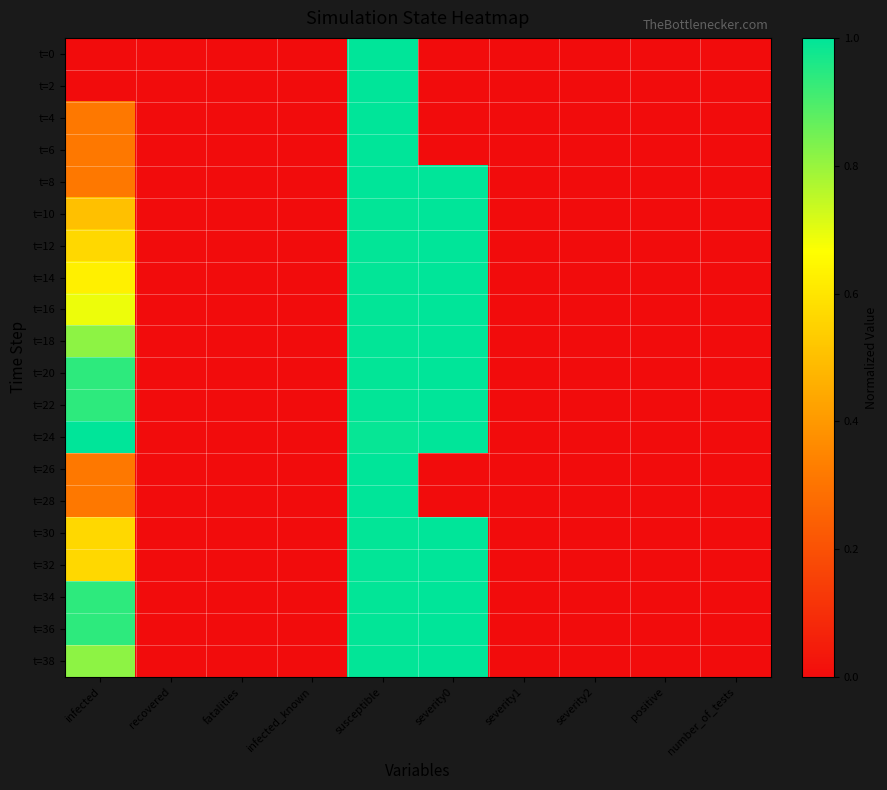

Reading left to right, list all the values displayed in this chart.

t=0: infected=0.0	recovered=0.0	fatalities=0.0	infected_known=0.0	susceptible=1.0	severity0=0.0	severity1=0.0	severity2=0.0	positive=0.0	number_of_tests=0.0
t=2: infected=0.0	recovered=0.0	fatalities=0.0	infected_known=0.0	susceptible=1.0	severity0=0.0	severity1=0.0	severity2=0.0	positive=0.0	number_of_tests=0.0
t=4: infected=0.3	recovered=0.0	fatalities=0.0	infected_known=0.0	susceptible=1.0	severity0=0.0	severity1=0.0	severity2=0.0	positive=0.0	number_of_tests=0.0
t=6: infected=0.3	recovered=0.0	fatalities=0.0	infected_known=0.0	susceptible=1.0	severity0=0.0	severity1=0.0	severity2=0.0	positive=0.0	number_of_tests=0.0
t=8: infected=0.3	recovered=0.0	fatalities=0.0	infected_known=0.0	susceptible=1.0	severity0=1.0	severity1=0.0	severity2=0.0	positive=0.0	number_of_tests=0.0
t=10: infected=0.5	recovered=0.0	fatalities=0.0	infected_known=0.0	susceptible=1.0	severity0=1.0	severity1=0.0	severity2=0.0	positive=0.0	number_of_tests=0.0
t=12: infected=0.6	recovered=0.0	fatalities=0.0	infected_known=0.0	susceptible=1.0	severity0=1.0	severity1=0.0	severity2=0.0	positive=0.0	number_of_tests=0.0
t=14: infected=0.6	recovered=0.0	fatalities=0.0	infected_known=0.0	susceptible=1.0	severity0=1.0	severity1=0.0	severity2=0.0	positive=0.0	number_of_tests=0.0
t=16: infected=0.7	recovered=0.0	fatalities=0.0	infected_known=0.0	susceptible=1.0	severity0=1.0	severity1=0.0	severity2=0.0	positive=0.0	number_of_tests=0.0
t=18: infected=0.8	recovered=0.0	fatalities=0.0	infected_known=0.0	susceptible=1.0	severity0=1.0	severity1=0.0	severity2=0.0	positive=0.0	number_of_tests=0.0
t=20: infected=0.9	recovered=0.0	fatalities=0.0	infected_known=0.0	susceptible=1.0	severity0=1.0	severity1=0.0	severity2=0.0	positive=0.0	number_of_tests=0.0
t=22: infected=0.9	recovered=0.0	fatalities=0.0	infected_known=0.0	susceptible=1.0	severity0=1.0	severity1=0.0	severity2=0.0	positive=0.0	number_of_tests=0.0
t=24: infected=1.0	recovered=0.0	fatalities=0.0	infected_known=0.0	susceptible=1.0	severity0=1.0	severity1=0.0	severity2=0.0	positive=0.0	number_of_tests=0.0
t=26: infected=0.3	recovered=0.0	fatalities=0.0	infected_known=0.0	susceptible=1.0	severity0=0.0	severity1=0.0	severity2=0.0	positive=0.0	number_of_tests=0.0
t=28: infected=0.3	recovered=0.0	fatalities=0.0	infected_known=0.0	susceptible=1.0	severity0=0.0	severity1=0.0	severity2=0.0	positive=0.0	number_of_tests=0.0
t=30: infected=0.6	recovered=0.0	fatalities=0.0	infected_known=0.0	susceptible=1.0	severity0=1.0	severity1=0.0	severity2=0.0	positive=0.0	number_of_tests=0.0
t=32: infected=0.6	recovered=0.0	fatalities=0.0	infected_known=0.0	susceptible=1.0	severity0=1.0	severity1=0.0	severity2=0.0	positive=0.0	number_of_tests=0.0
t=34: infected=0.9	recovered=0.0	fatalities=0.0	infected_known=0.0	susceptible=1.0	severity0=1.0	severity1=0.0	severity2=0.0	positive=0.0	number_of_tests=0.0
t=36: infected=0.9	recovered=0.0	fatalities=0.0	infected_known=0.0	susceptible=1.0	severity0=1.0	severity1=0.0	severity2=0.0	positive=0.0	number_of_tests=0.0
t=38: infected=0.8	recovered=0.0	fatalities=0.0	infected_known=0.0	susceptible=1.0	severity0=1.0	severity1=0.0	severity2=0.0	positive=0.0	number_of_tests=0.0